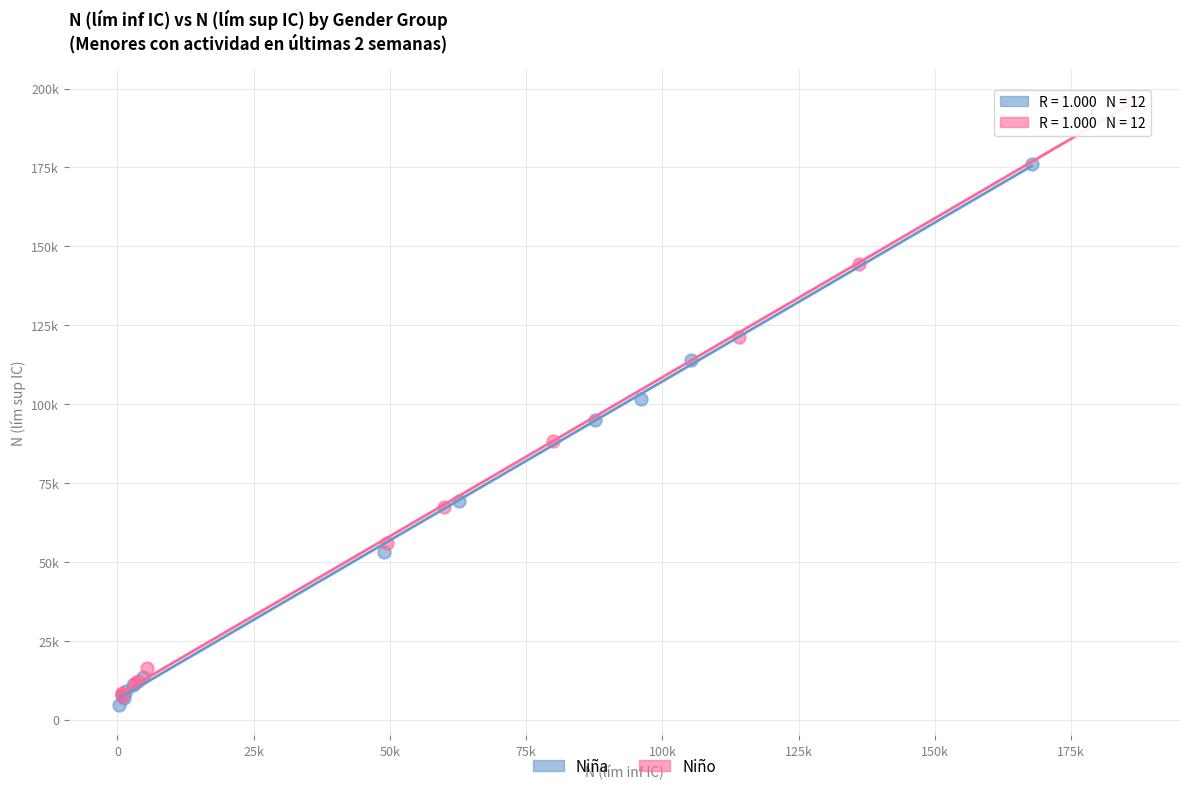

Which series contains the highest Y value?

Niño